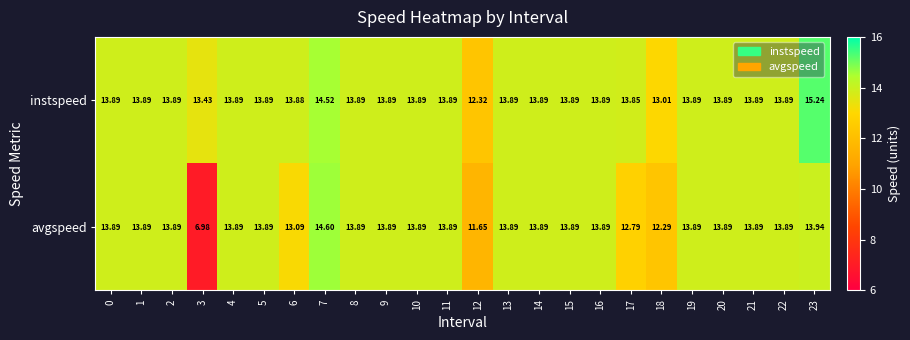

What is the total value across all series at 21?

27.8